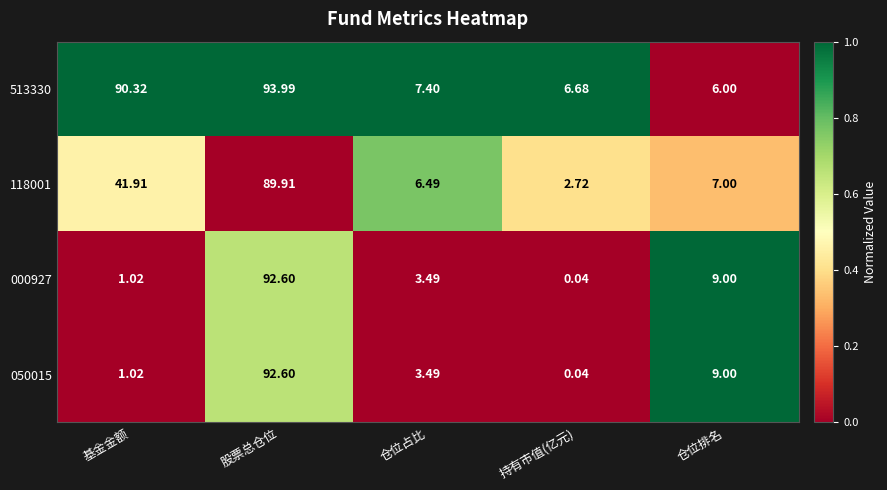

At which category is the sum across all series the highest?

股票总仓位